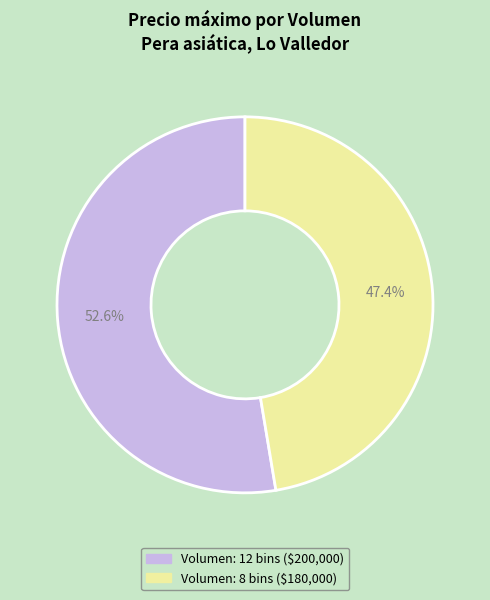

To the nearest percent, what portion does Volumen: 8 bins represent?

47%